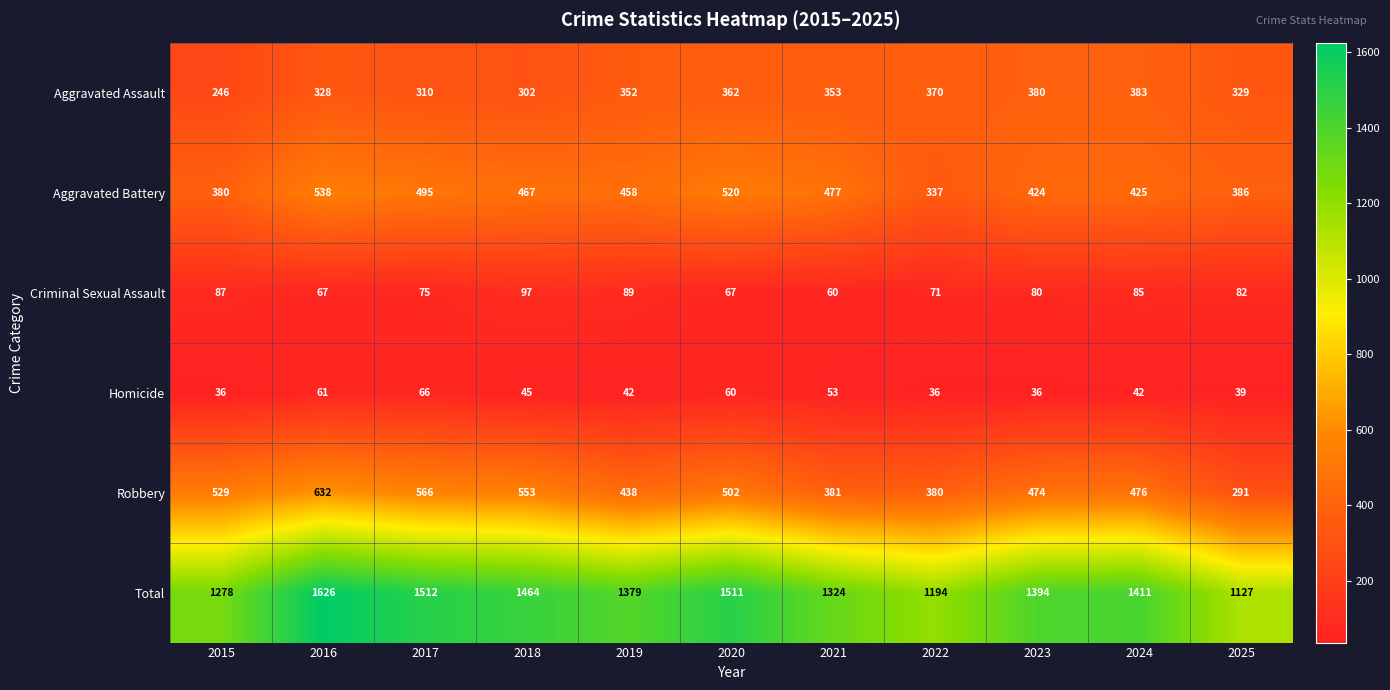

What is the sum of the Total values at 2017 and 2016?

3138